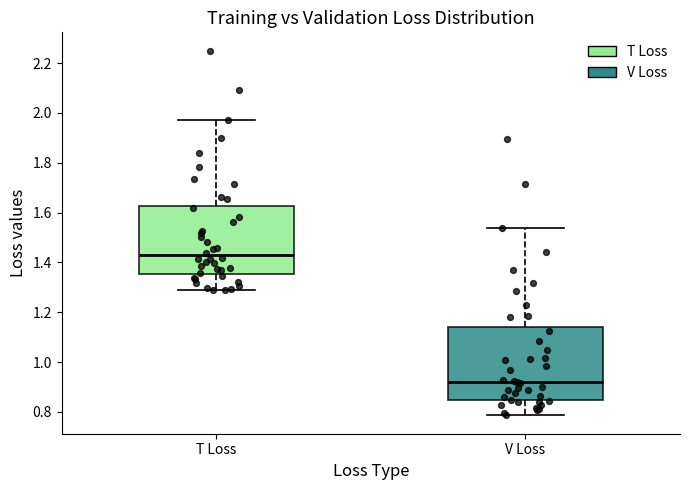

Where does the lower whisker of the box for T Loss end on the y-axis? The values are not printed on the chart, so give them approximately, as read against the axis.

1.28